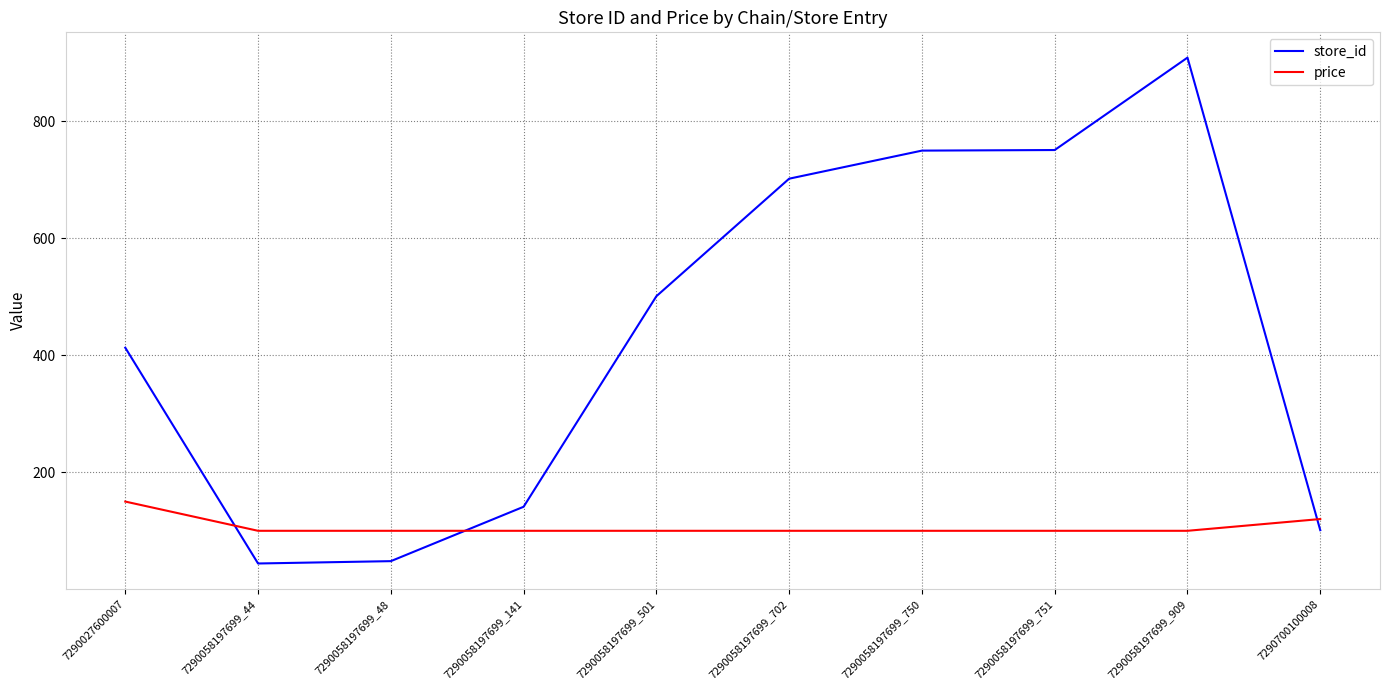

What is the spread (max minus min) of values at 7290058197699_751?

651.1